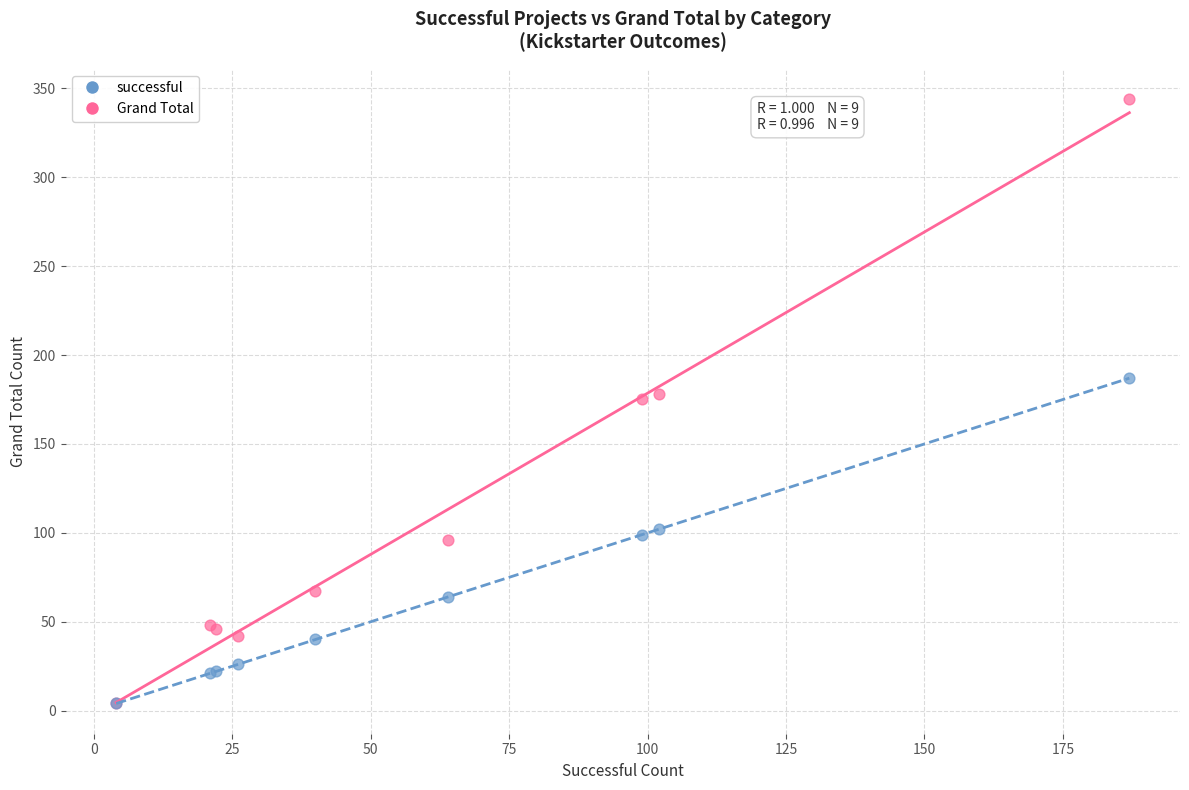

Which series has the largest Y range (max minus min)?

Grand Total